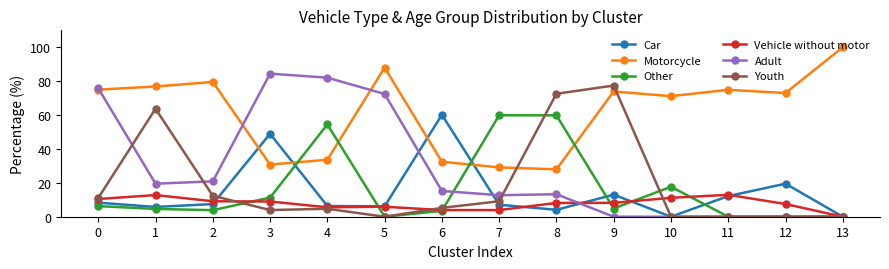

At which category does the chart reach its peak across all series?

13